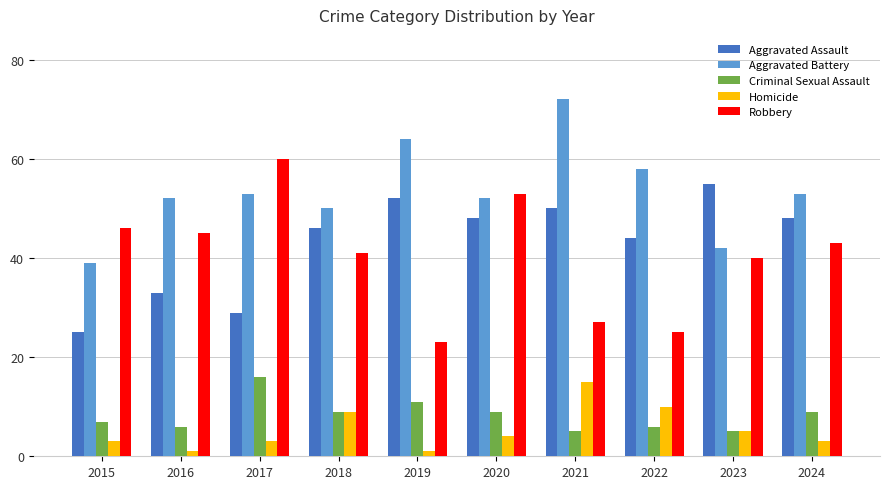

Reading right to left, what are all the values shown in this chart?

Aggravated Assault: 2024=48	2023=55	2022=44	2021=50	2020=48	2019=52	2018=46	2017=29	2016=33	2015=25
Aggravated Battery: 2024=53	2023=42	2022=58	2021=72	2020=52	2019=64	2018=50	2017=53	2016=52	2015=39
Criminal Sexual Assault: 2024=9	2023=5	2022=6	2021=5	2020=9	2019=11	2018=9	2017=16	2016=6	2015=7
Homicide: 2024=3	2023=5	2022=10	2021=15	2020=4	2019=1	2018=9	2017=3	2016=1	2015=3
Robbery: 2024=43	2023=40	2022=25	2021=27	2020=53	2019=23	2018=41	2017=60	2016=45	2015=46